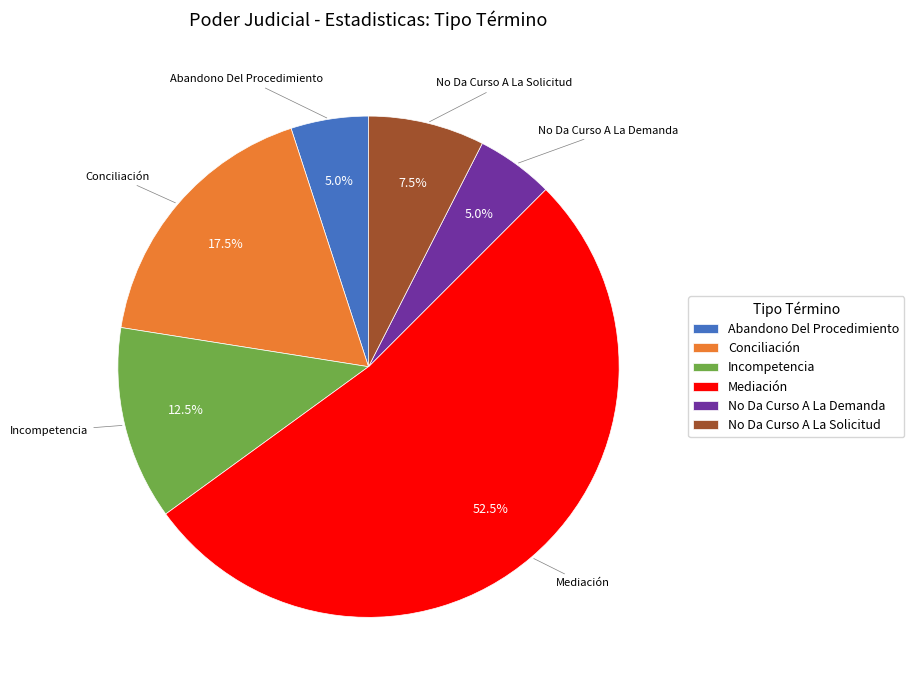

Is the sum of No Da Curso A La Solicitud and Mediación greater than half?

Yes